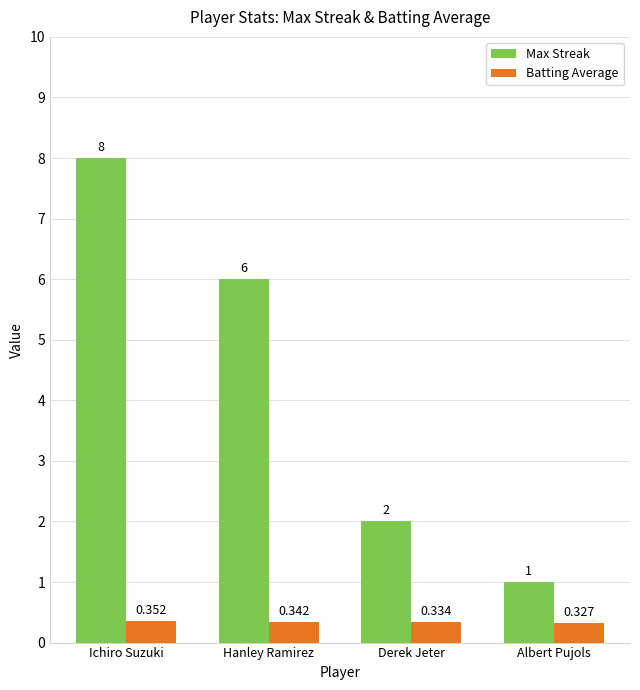

Which category has the lowest value across all series?

Albert Pujols